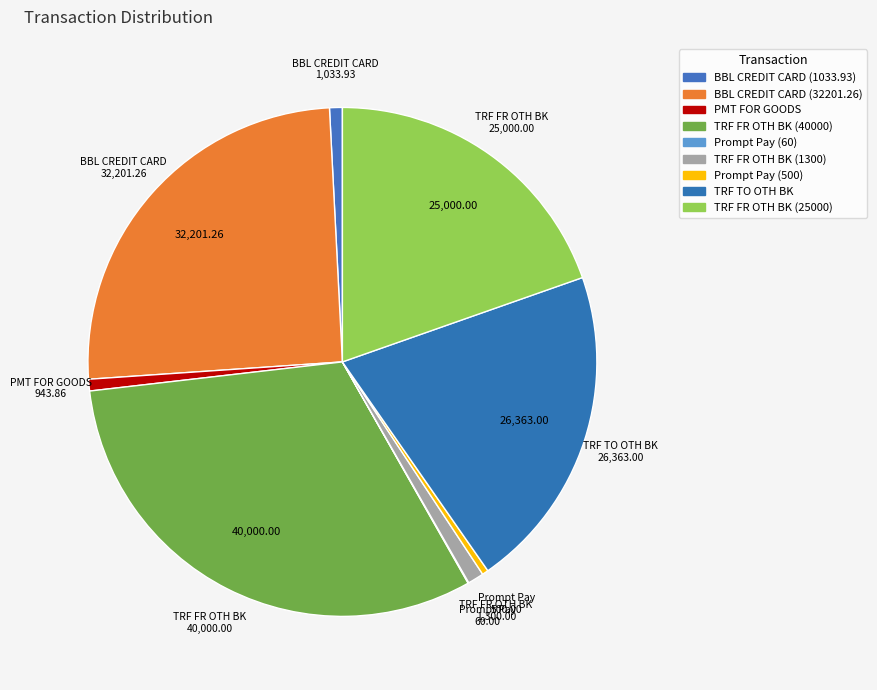

How many segments does this pie chart have?

9